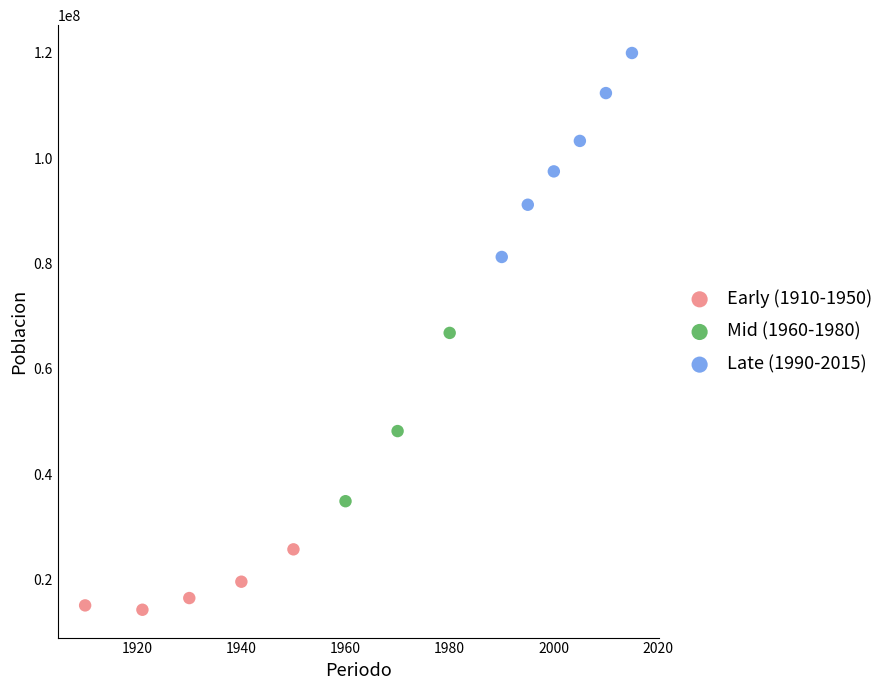

What are all the series names shown in the legend?

Early (1910-1950), Mid (1960-1980), Late (1990-2015)